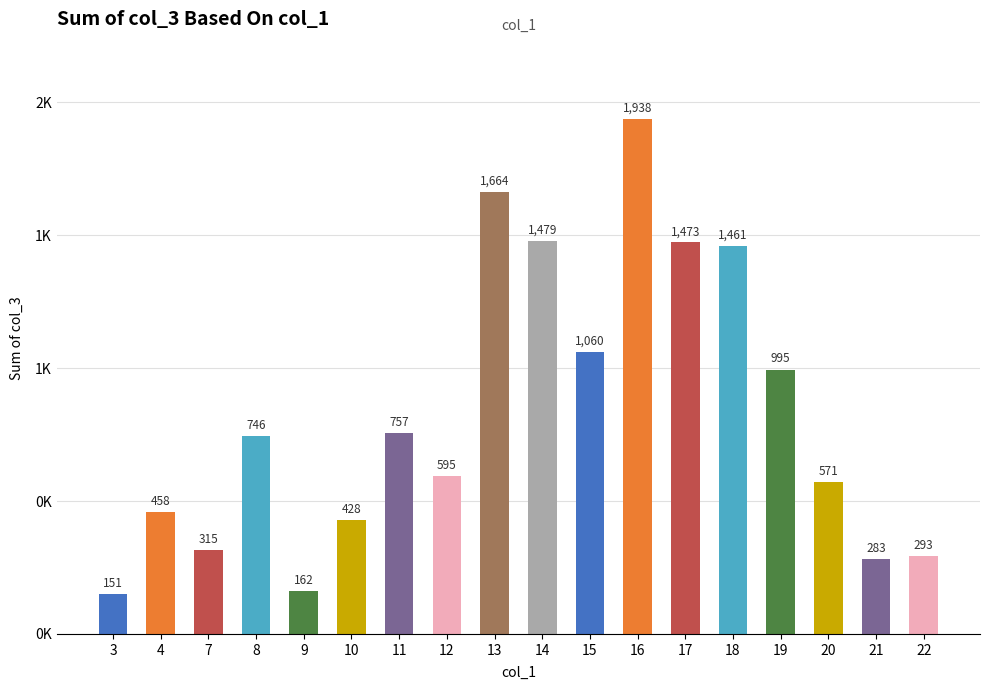

What is the minimum value shown in the chart?

151